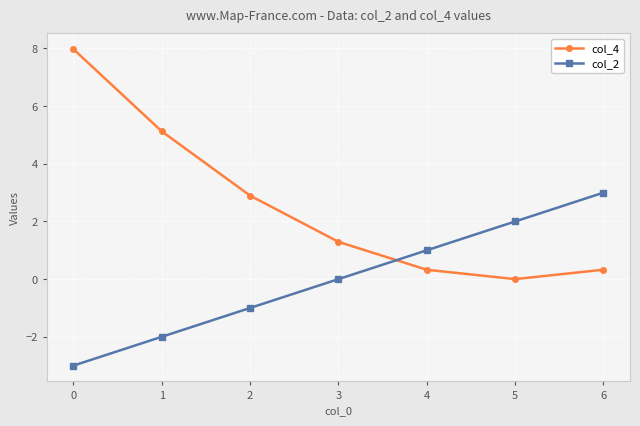

Reading left to right, extract all data points from this chart.

col_4: 8.0	5.1	2.9	1.3	0.3	0.0	0.3
col_2: -3.0	-2.0	-1.0	0.0	1.0	2.0	3.0